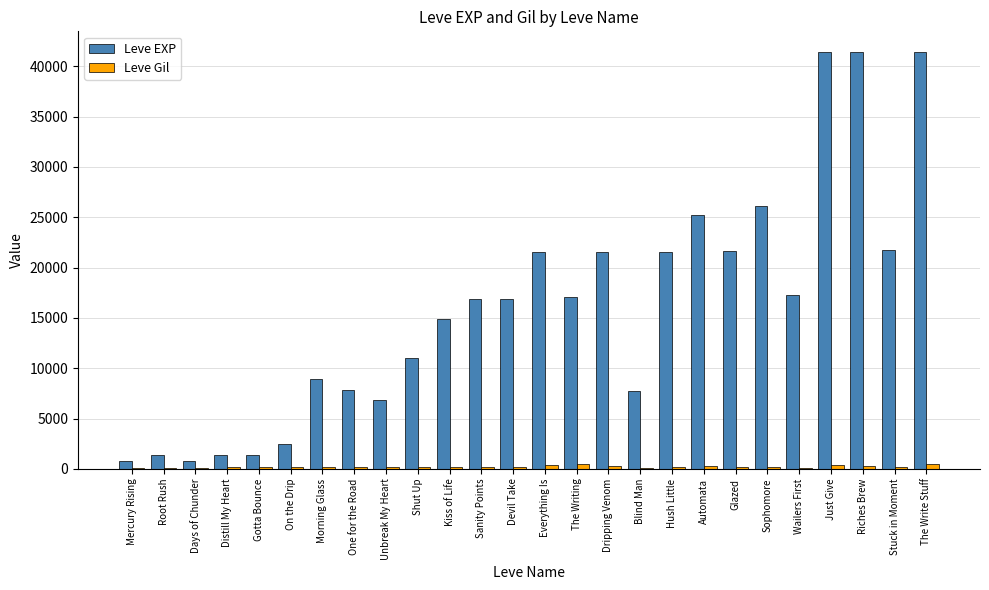

Is it true that Leve EXP equals 23936 at Sanity Points?

False